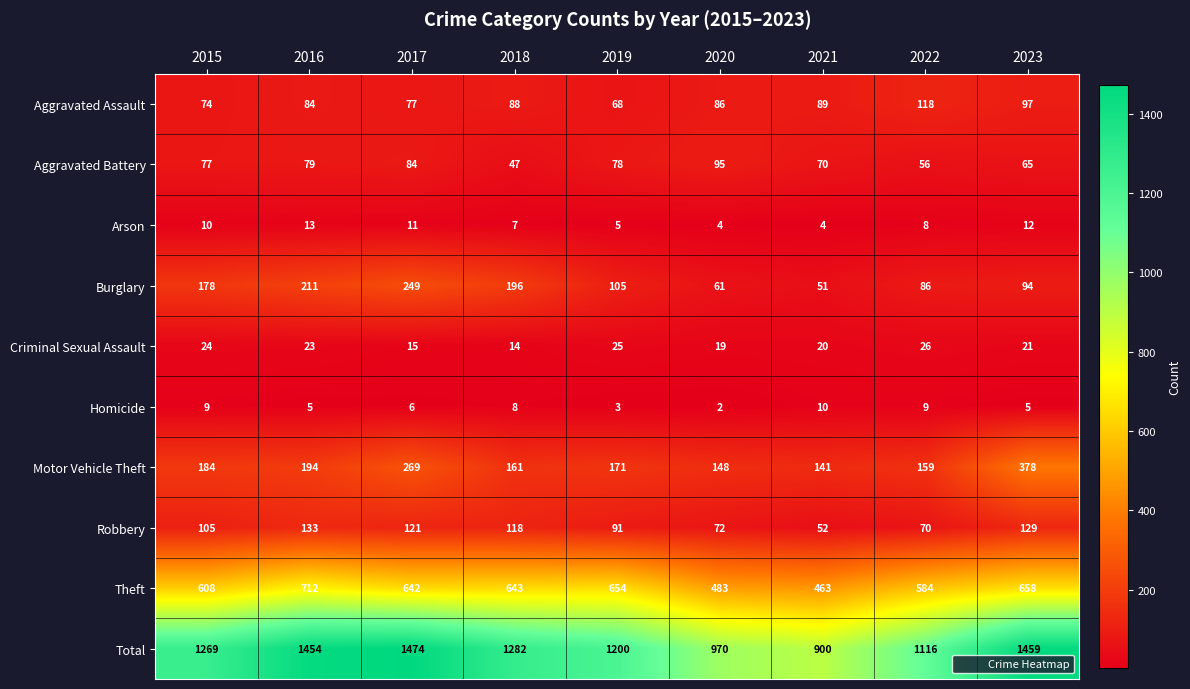

What is the maximum value shown in the chart?

1474